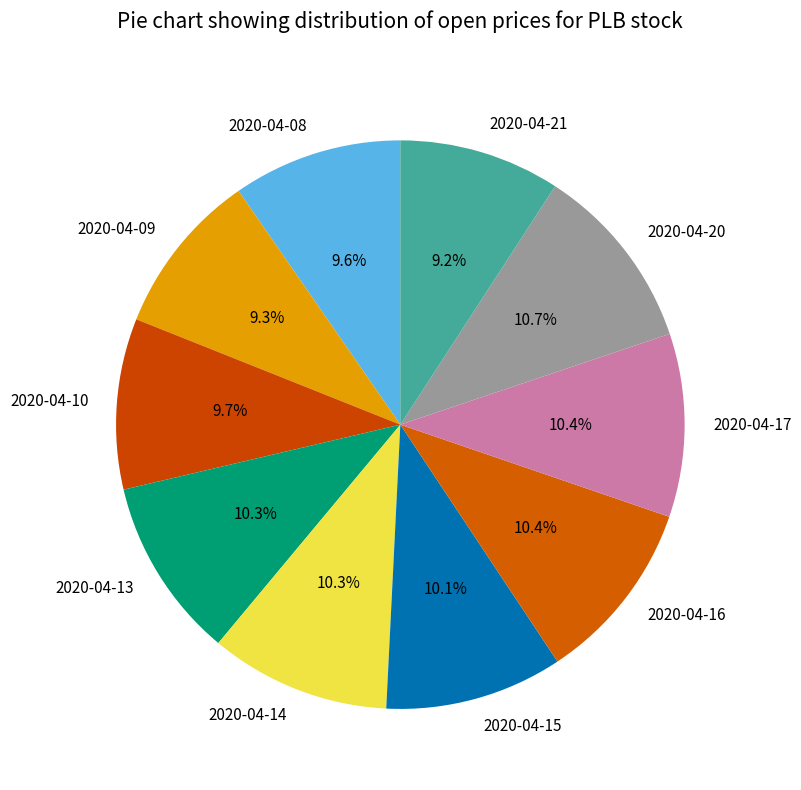

Approximately how many times larger is the value at 2020-04-20 compared to 2020-04-17?

1.0